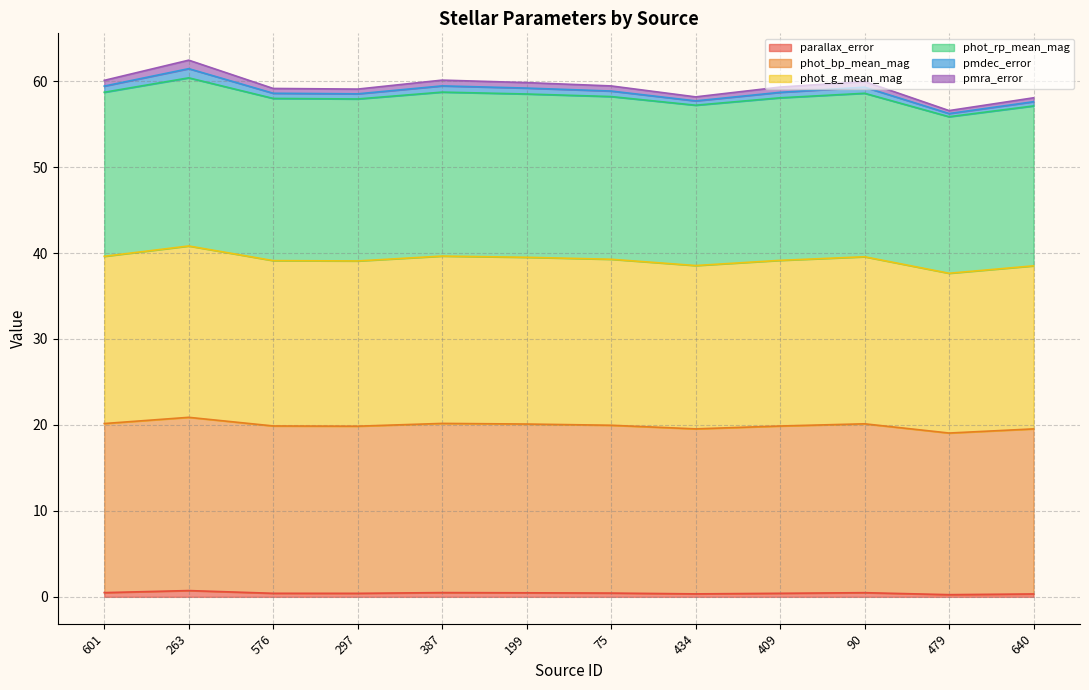

True or false: parallax_error has more than 1 interior local peaks.

True